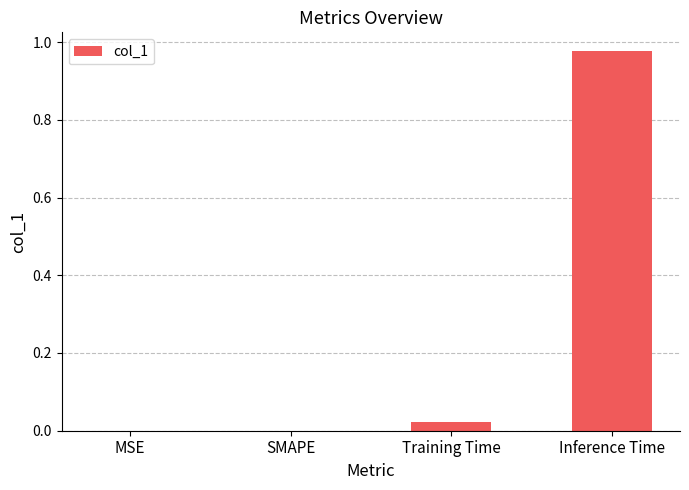

True or false: the data shows 0.5 at MSE.

False